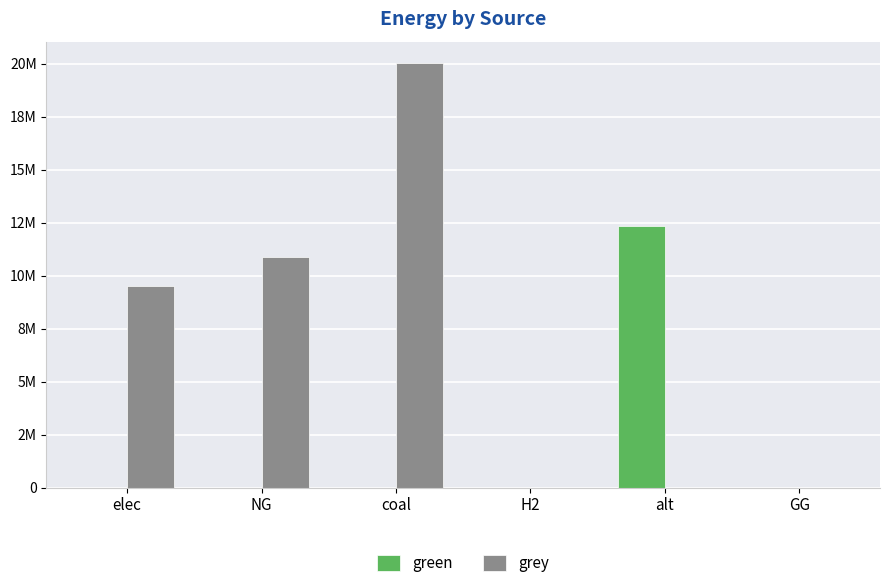

What are all the series names shown in the legend?

green, grey